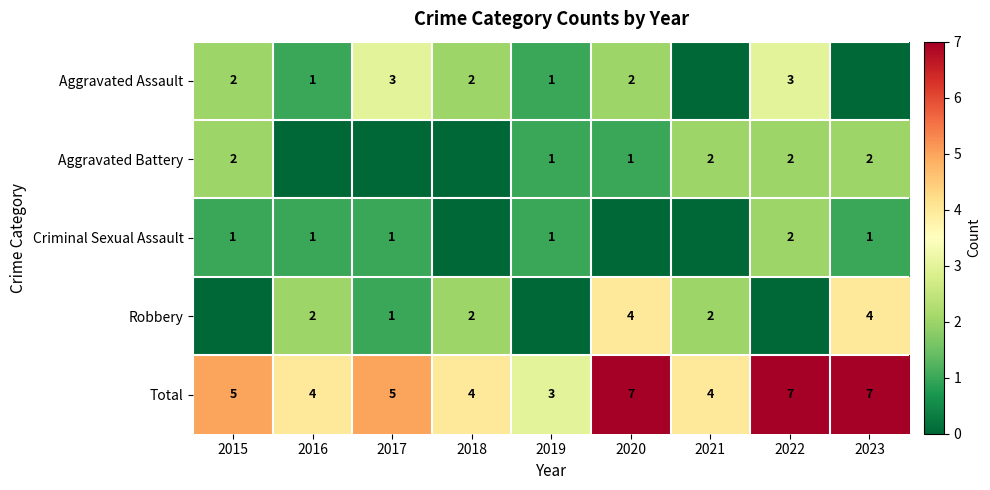

Is the value of Criminal Sexual Assault at 2016 greater than the value of Aggravated Assault at 2020?

No